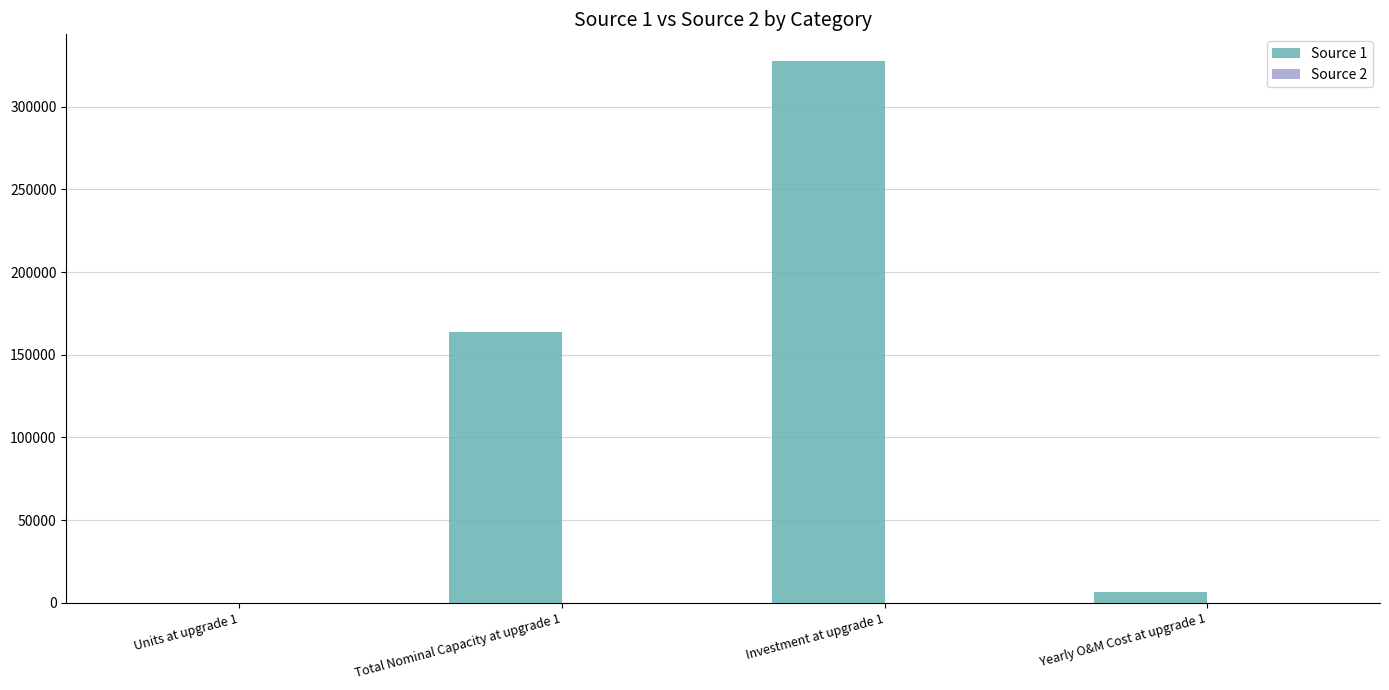

The value of Source 1 at Investment at upgrade 1 is 438859.4. True or false?

False